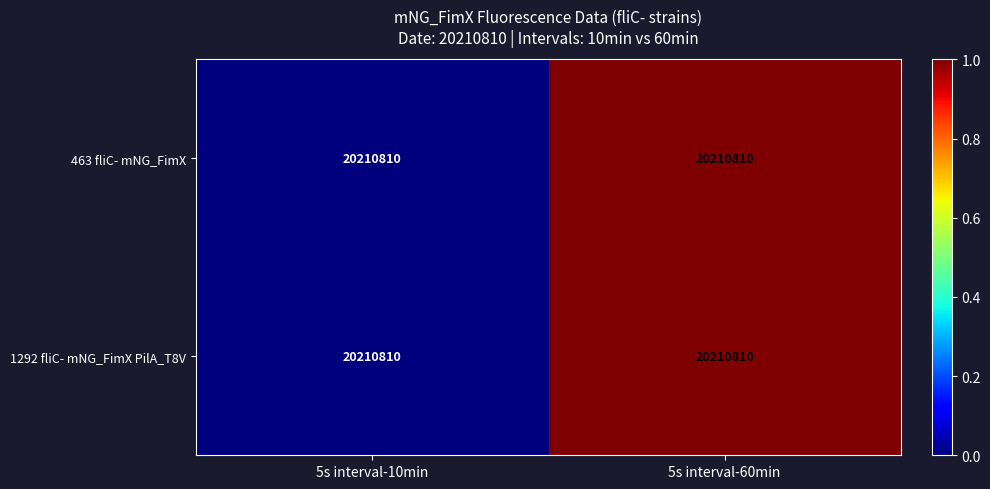

True or false: 463 fliC- mNG_FimX has a value of 1 at 5s interval-60min.

True